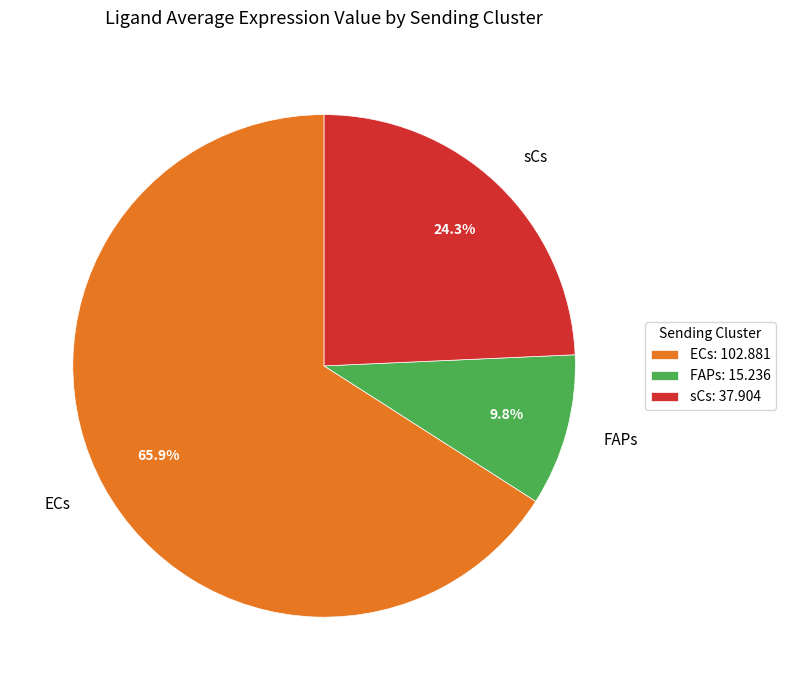

Combined, do ECs and sCs account for over 50%?

Yes